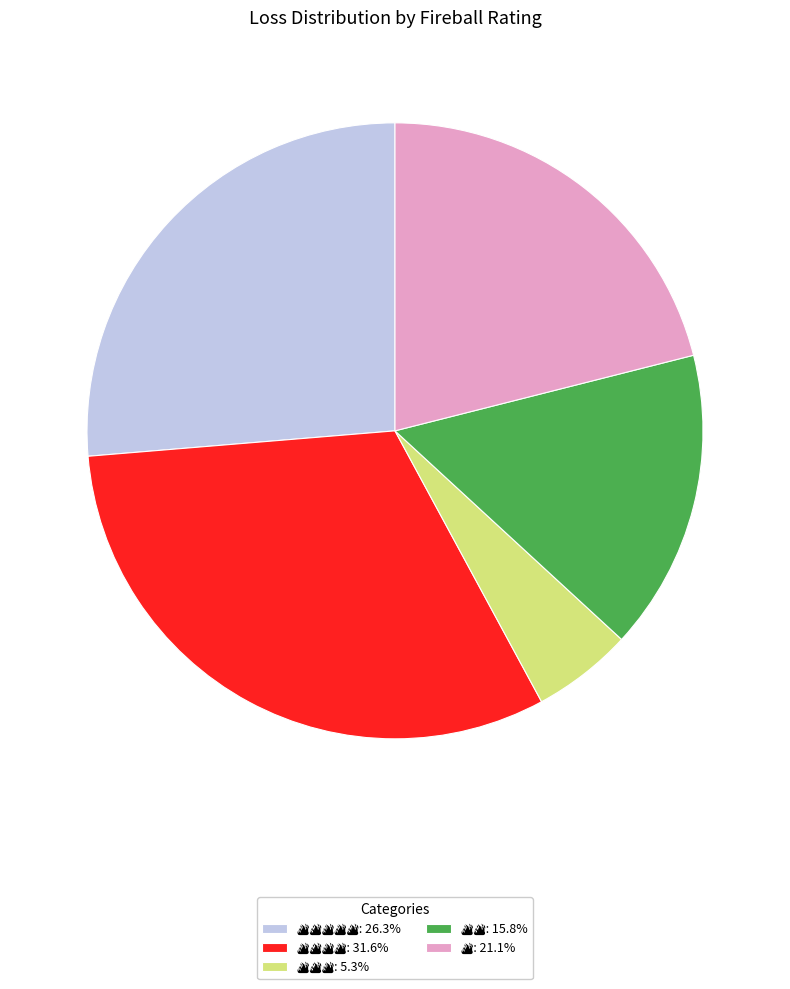

Does any single category account for the majority?

No